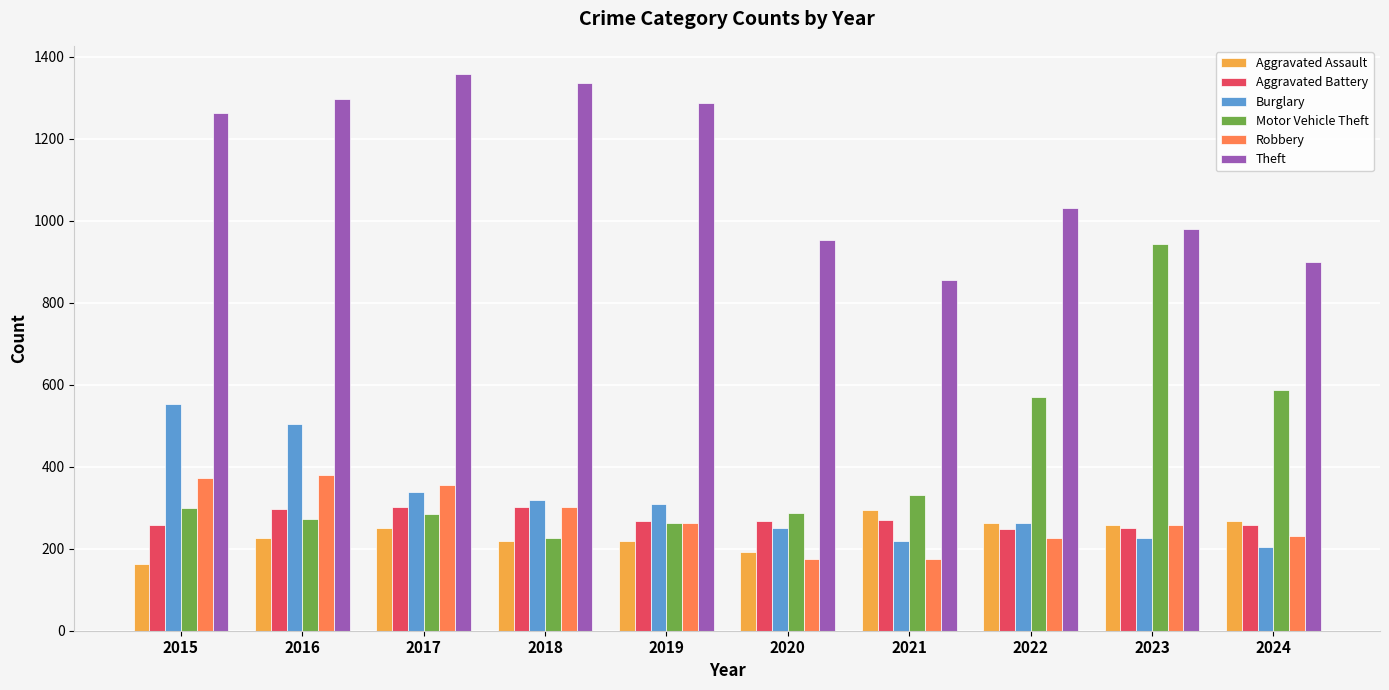

At how many categories does at least one series exceed 931?

8